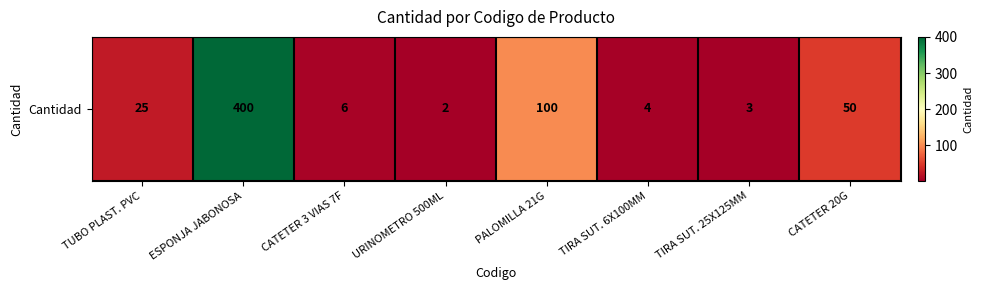

Rank the categories by value from highest to lowest.

ESPONJA JABONOSA, PALOMILLA 21G, CATETER 20G, TUBO PLAST. PVC, CATETER 3 VIAS 7F, TIRA SUT. 6X100MM, TIRA SUT. 25X125MM, URINOMETRO 500ML